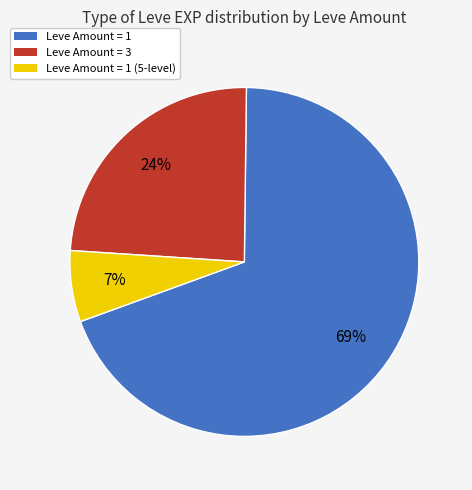

Between Leve Amount = 1 and Leve Amount = 1 (5-level), which is larger?

Leve Amount = 1